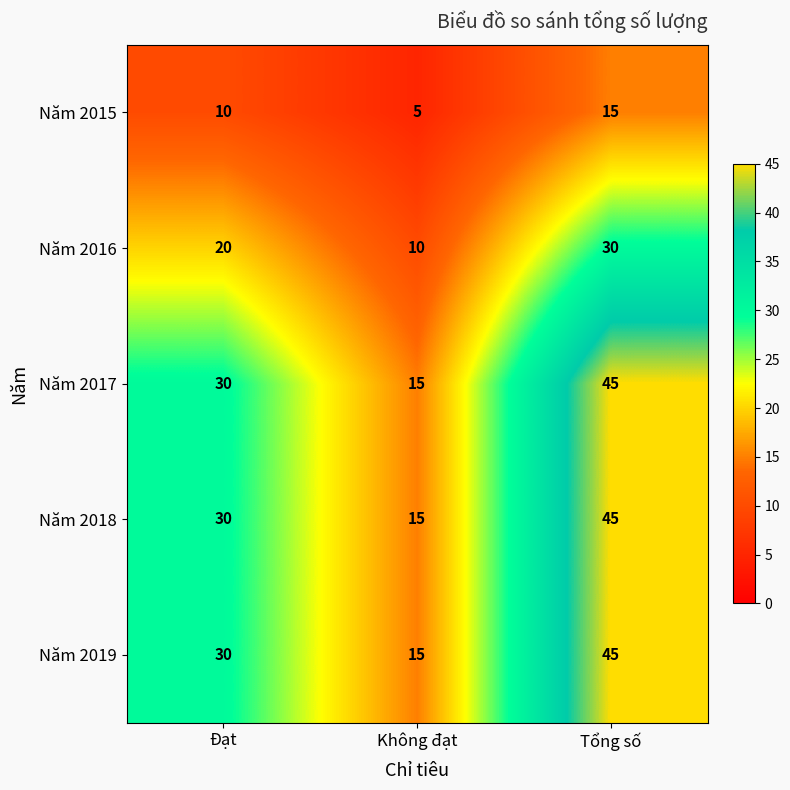

What is the sum of all Năm 2019 values?

90